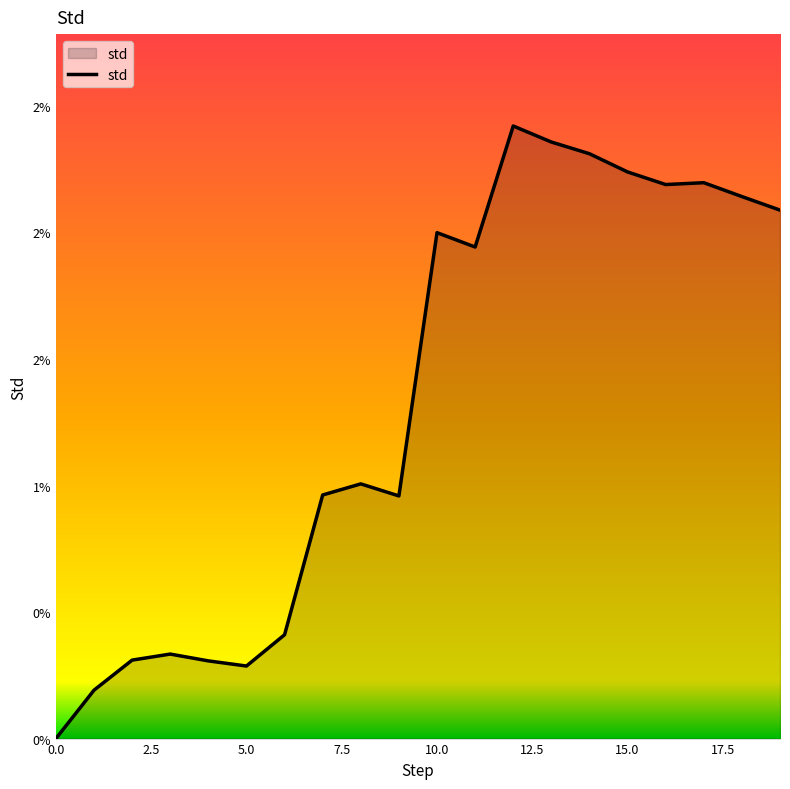

How many lines are shown in the chart?

1